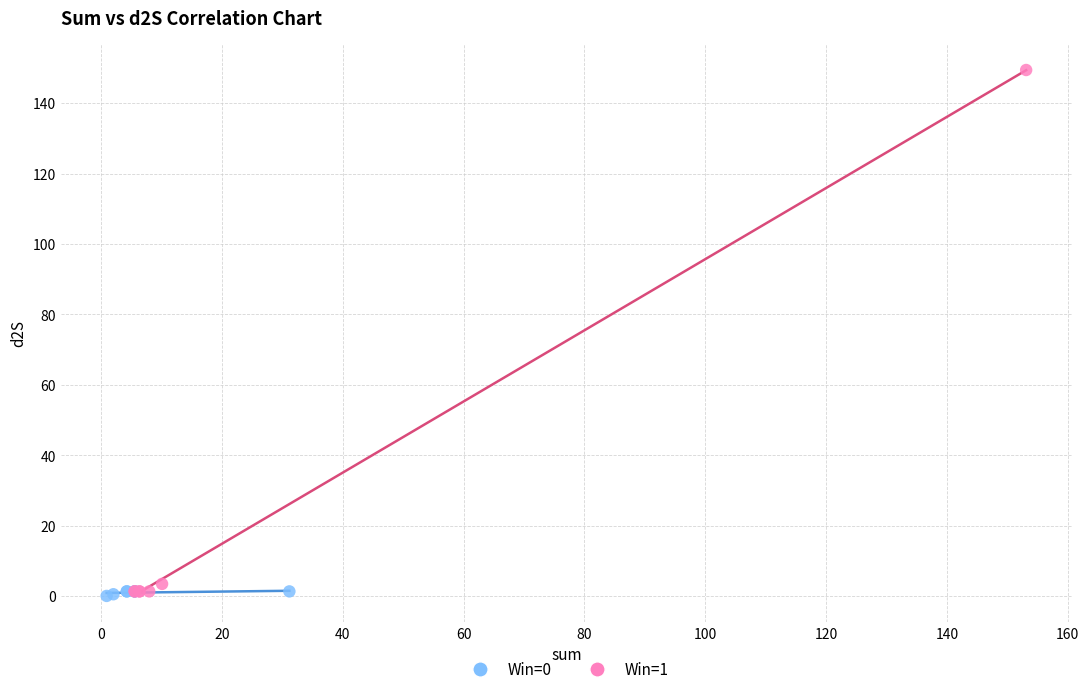

Which series has the widest spread of Y values?

Win=1